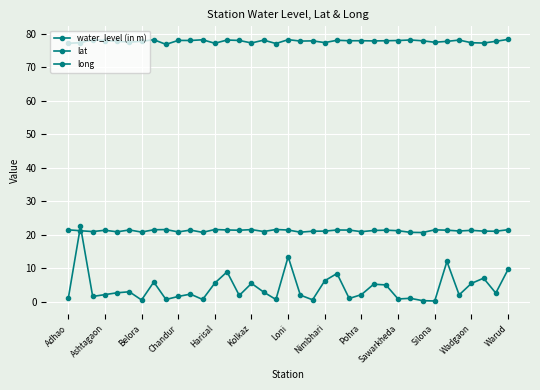

How many lines are shown in the chart?

3